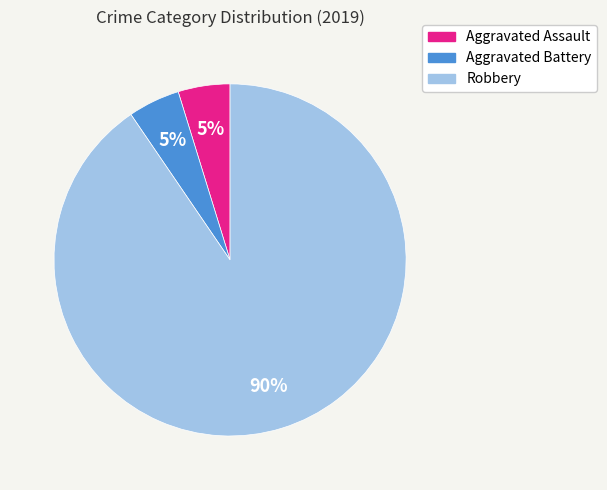

What is the largest slice in the pie chart?

Robbery